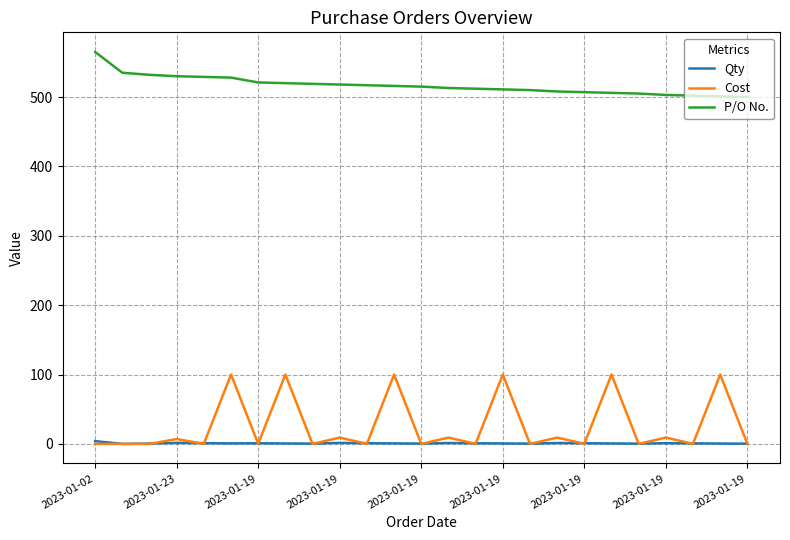

What are all the series names shown in the legend?

Qty, Cost, P/O No.